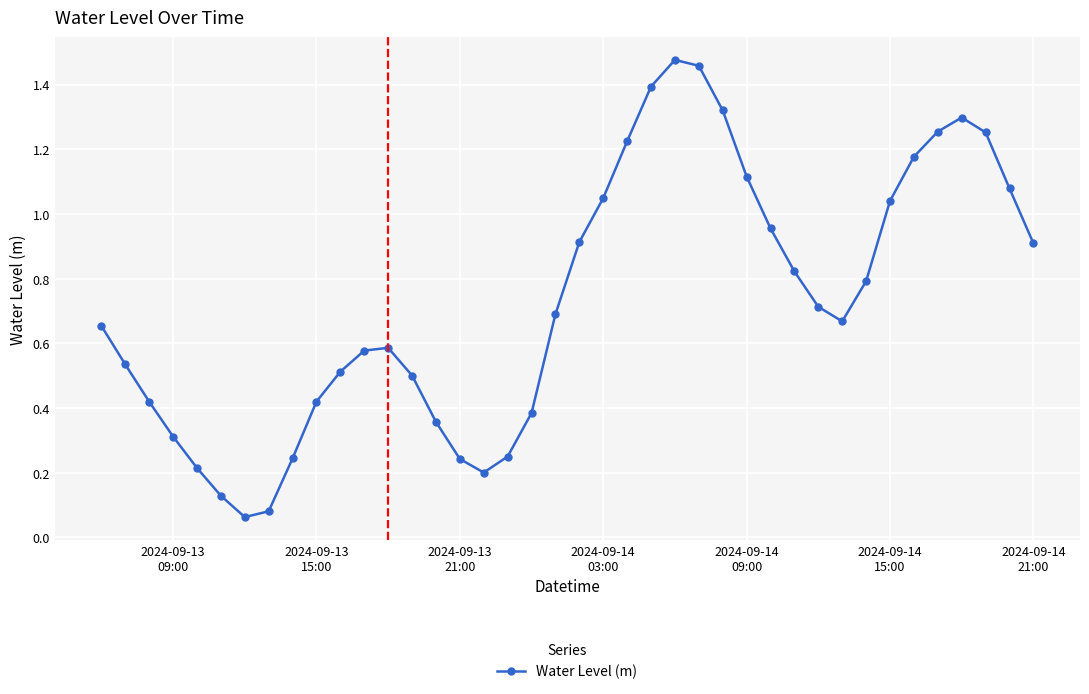

What is the sum of all values?

29.3